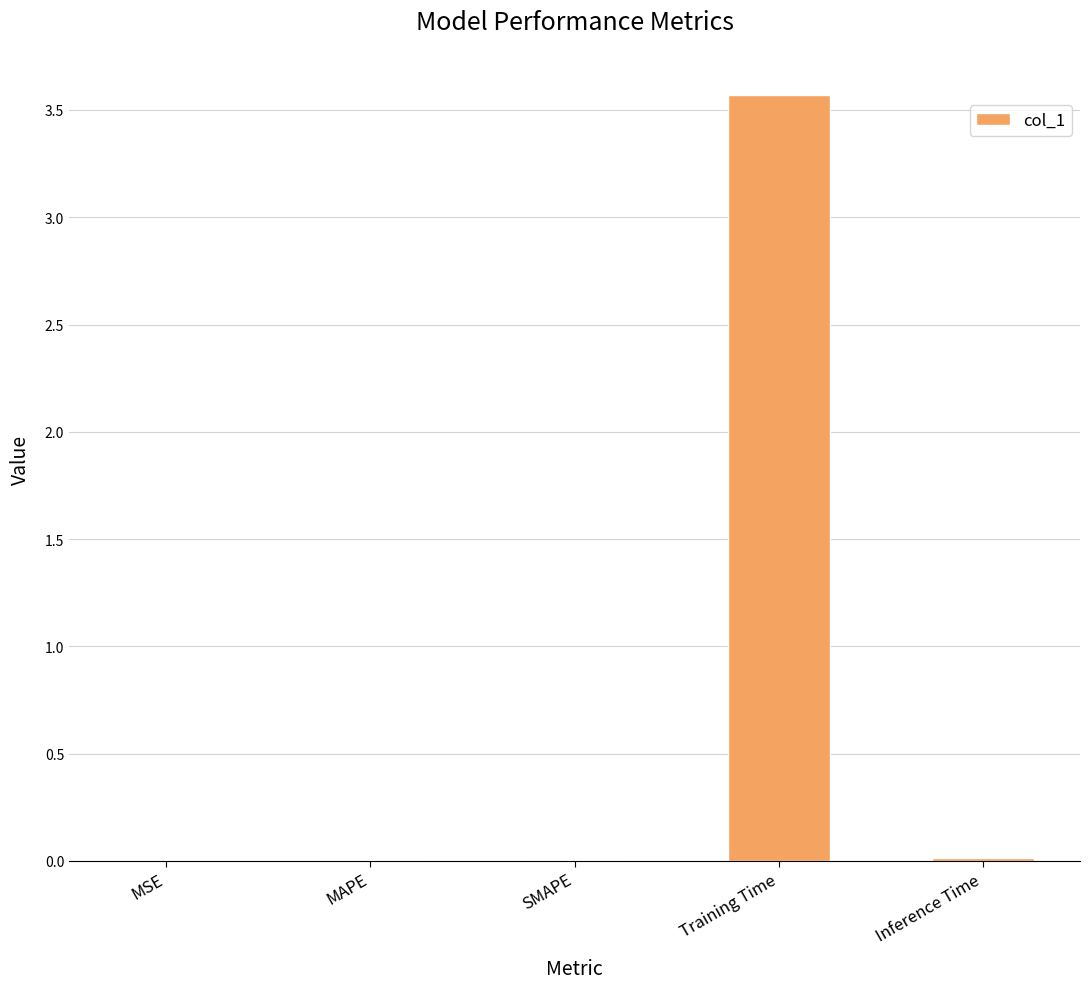

At which category does the chart reach its peak across all series?

Training Time